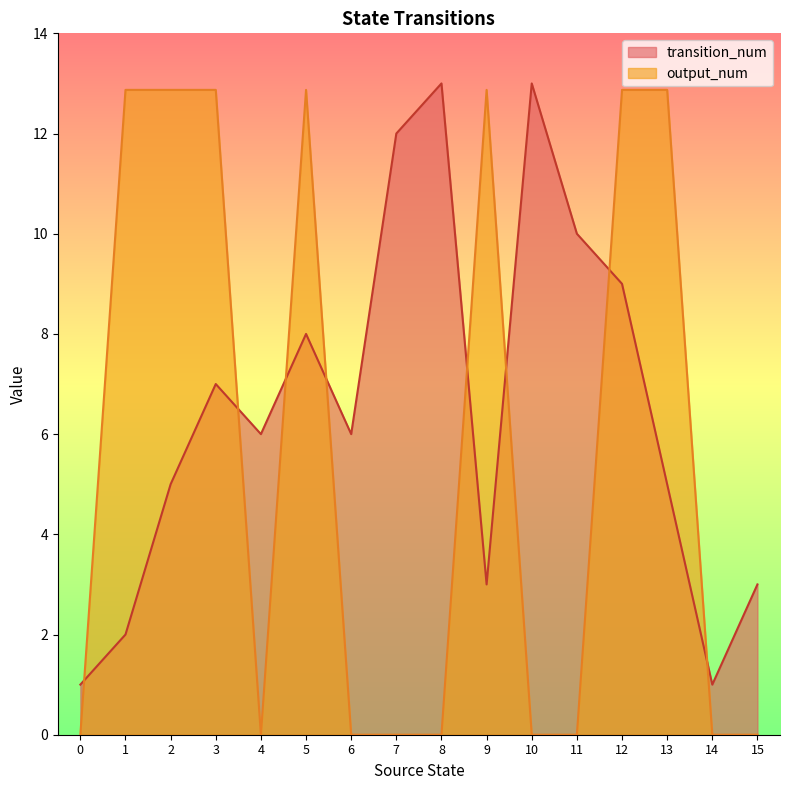

What is the spread (max minus min) of values at 2?

7.9